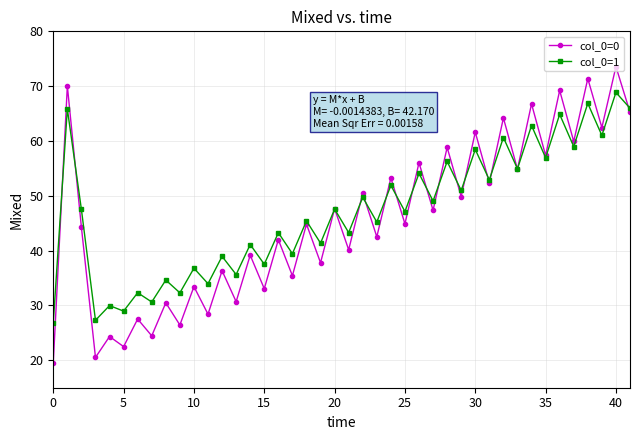

What is the highest value of the col_0=0 series?

73.6